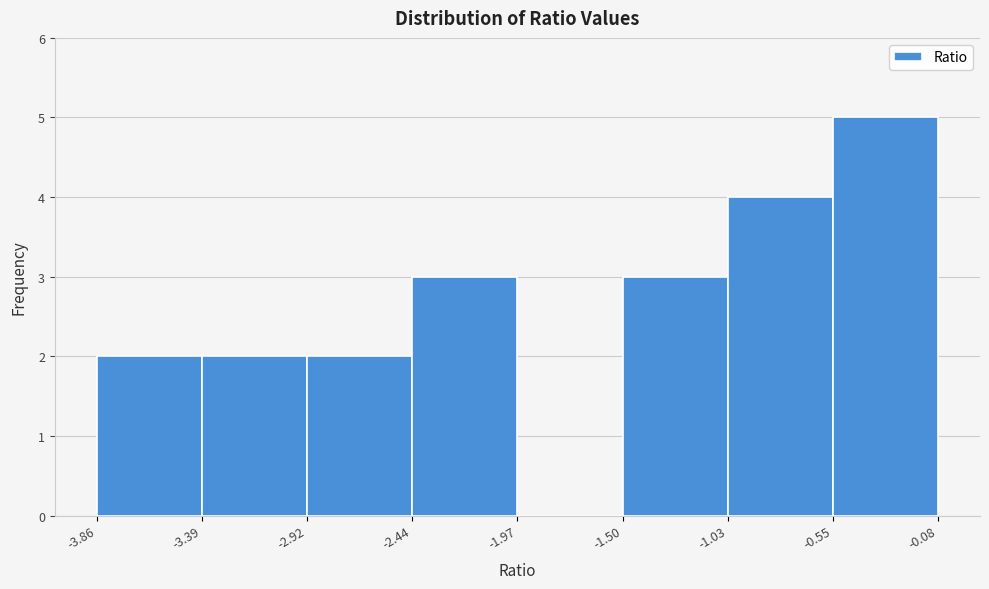

Reading left to right, transcribe this chart: for each bar, give the range it covers on the x-axis and its height. The values are not printed on the chart, so give them approximately, as read against the axis.

-3.86 to -3.39: 2
-3.39 to -2.92: 2
-2.92 to -2.44: 2
-2.44 to -1.97: 3
-1.97 to -1.50: 0
-1.50 to -1.03: 3
-1.03 to -0.55: 4
-0.55 to -0.08: 5